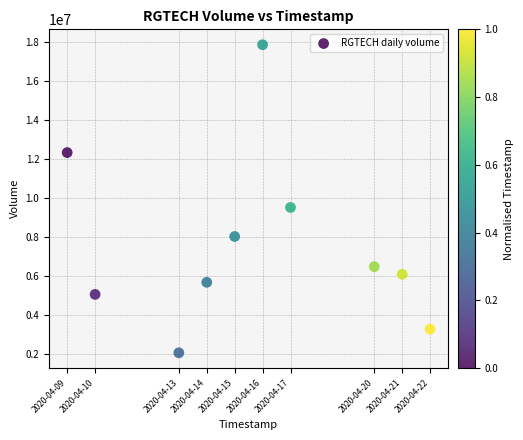

What Y value in the scatter plot is closest to 9948750?

9504200